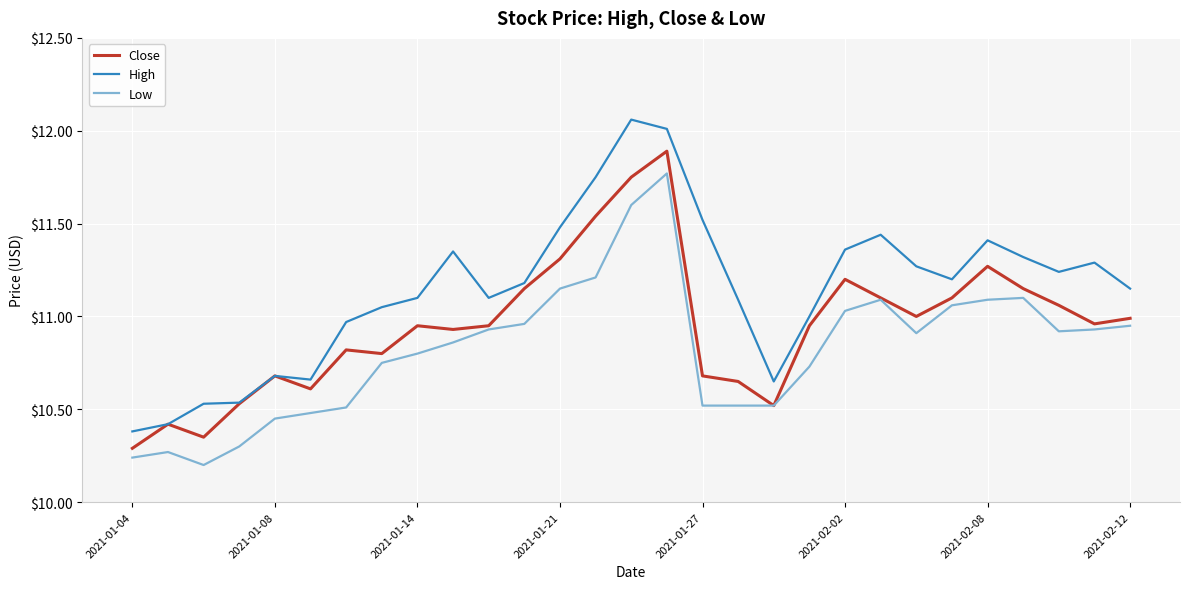

Rank the series by their maximum value, from lowest to highest.

Low, Close, High